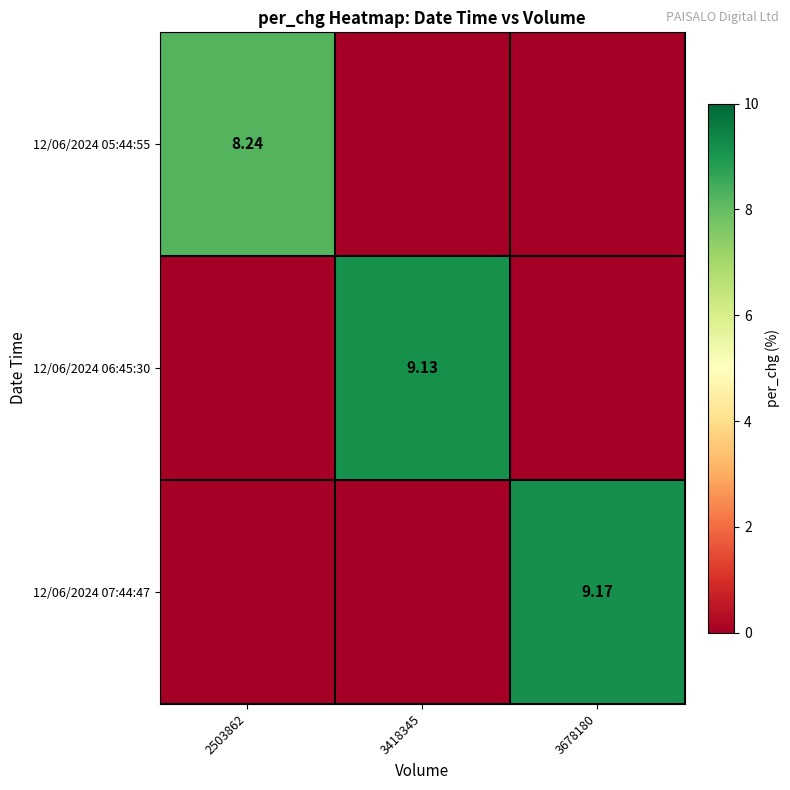

Which series has the largest total across all categories?

12/06/2024 07:44:47